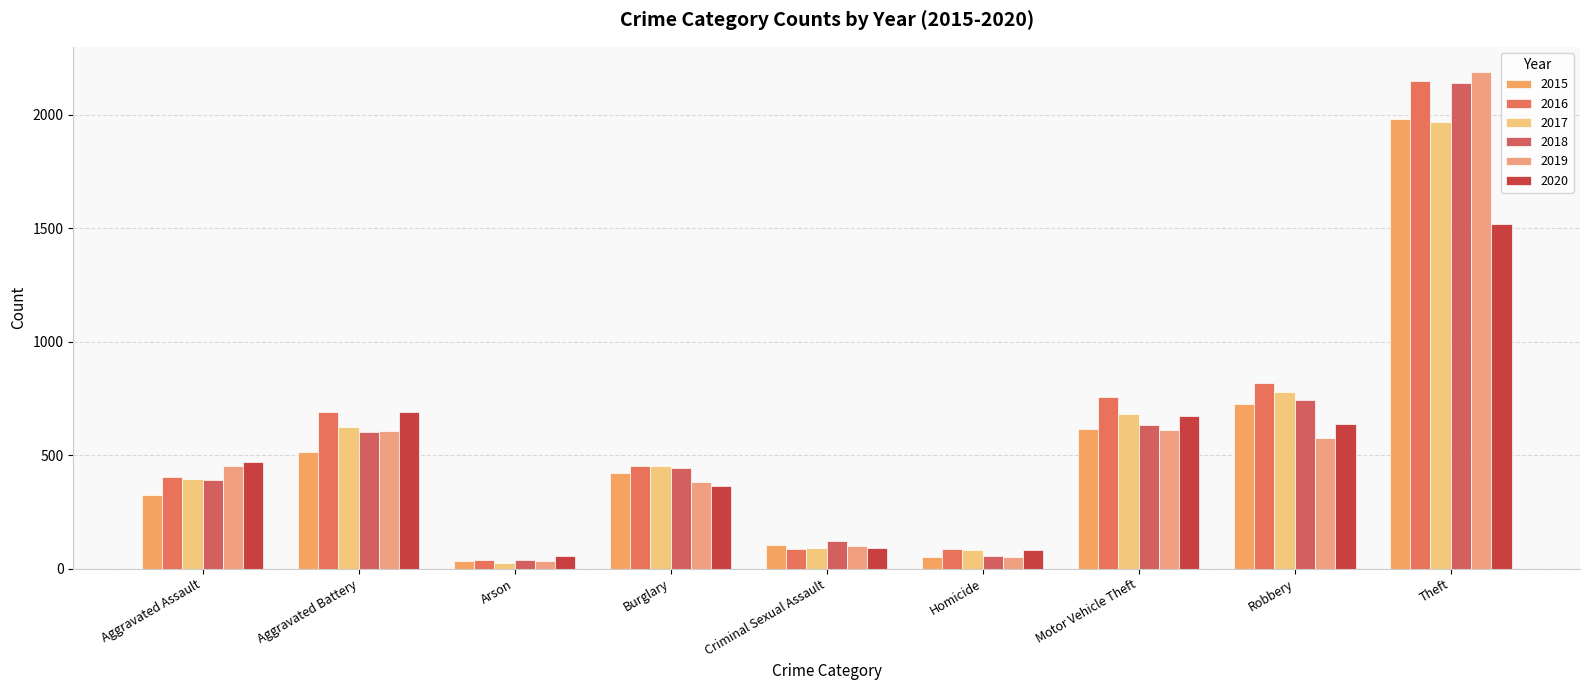

At which label does 2020 first exceed 468?

Aggravated Battery